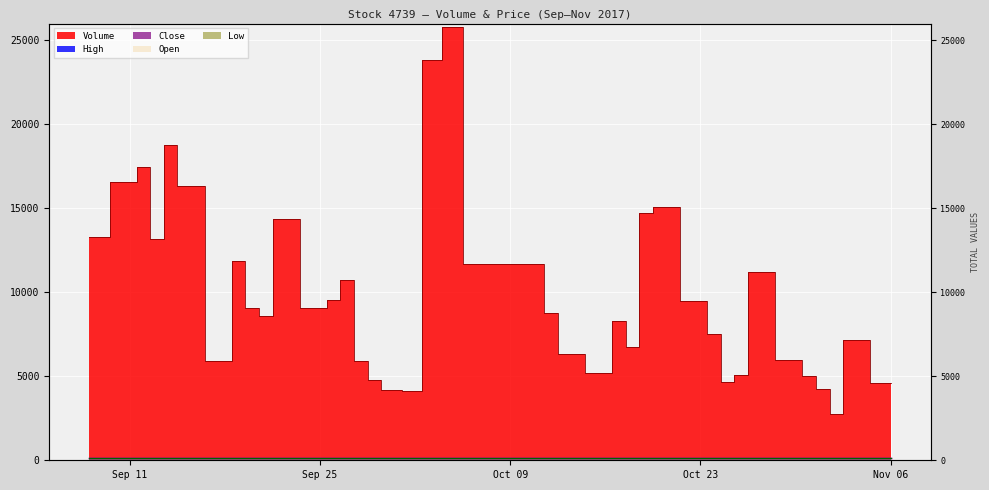

Reading left to right, what are all the values shown in this chart?

Volume: 13282.8	16559.5	17482.5	13181.9	18782.3	16311.5	5922.6	11842.8	9084.1	8609.5	14378.8	9044.5	9562.5	10751.5	5933.1	4777.2	4200.4	4130.8	23813.6	25782.8	11700.6	11703.2	8741.6	6298.2	5221.2	8293.9	6769.5	14742.0	15084.6	9489.6	7546.2	4668.9	5086.1	11231.1	5970.5	5028.7	4246.2	2743.8	7172.0	4622.1
High: 124.0	131.5	133.0	125.0	125.0	128.0	125.0	129.0	126.0	127.5	126.0	119.0	120.5	123.0	121.0	122.0	123.0	122.5	133.0	142.0	139.5	143.0	136.0	138.0	134.5	139.0	136.5	145.0	148.5	147.0	144.5	145.0	138.5	138.5	130.0	131.0	132.0	127.0	122.5	123.0
Close: 122.0	129.5	123.0	114.0	125.0	123.5	121.5	122.0	124.0	127.0	118.5	115.0	113.5	119.0	120.5	118.0	120.5	121.0	132.0	135.5	135.0	136.5	136.0	133.5	133.0	133.0	132.0	145.0	142.0	139.5	142.0	139.5	137.5	126.5	125.0	127.5	128.0	125.0	117.5	122.5
Open: 116.0	126.0	132.0	123.0	113.5	126.0	125.0	123.5	123.0	126.0	126.0	118.5	117.0	117.0	120.0	122.0	119.5	120.5	123.0	132.0	136.5	142.0	132.5	136.5	132.0	133.5	134.5	133.0	143.5	144.0	140.5	143.5	138.0	135.0	128.5	126.5	129.5	125.5	121.5	121.0
Low: 115.5	123.0	119.5	113.5	113.5	122.5	120.5	120.5	121.0	125.0	115.0	110.0	113.0	115.5	117.5	115.5	119.5	118.0	122.5	130.5	133.0	133.5	129.5	133.0	130.0	133.0	130.0	133.0	140.5	137.0	138.5	139.0	135.0	124.0	121.5	125.0	126.0	123.5	116.0	118.0